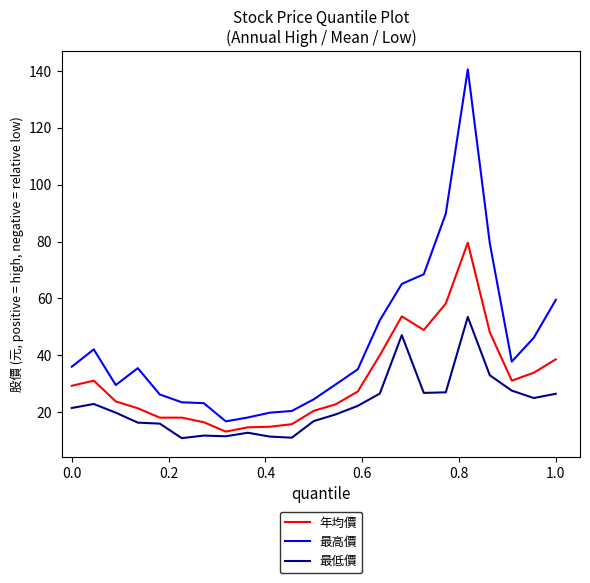

What is the difference between the maximum and minimum values in the 最高價 series?

123.7